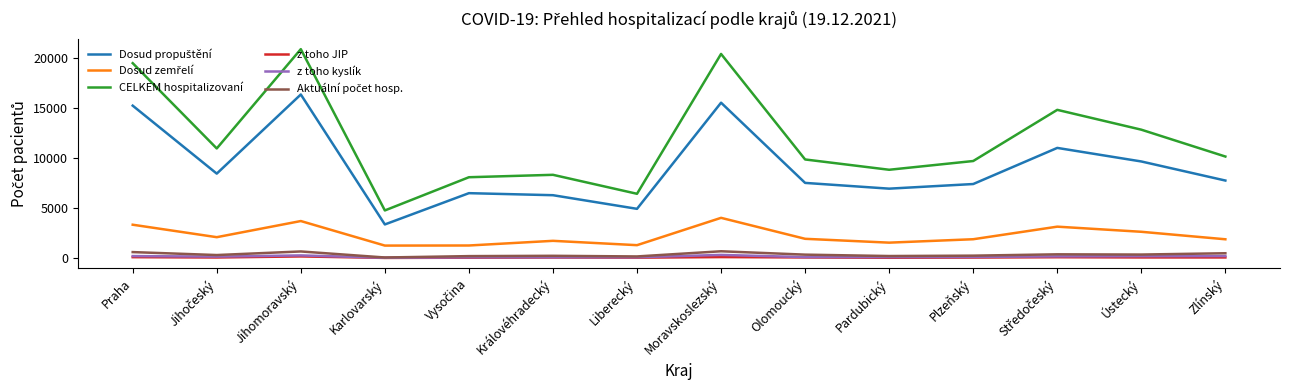

True or false: CELKEM hospitalizovaní and z toho JIP cross at least once.

False